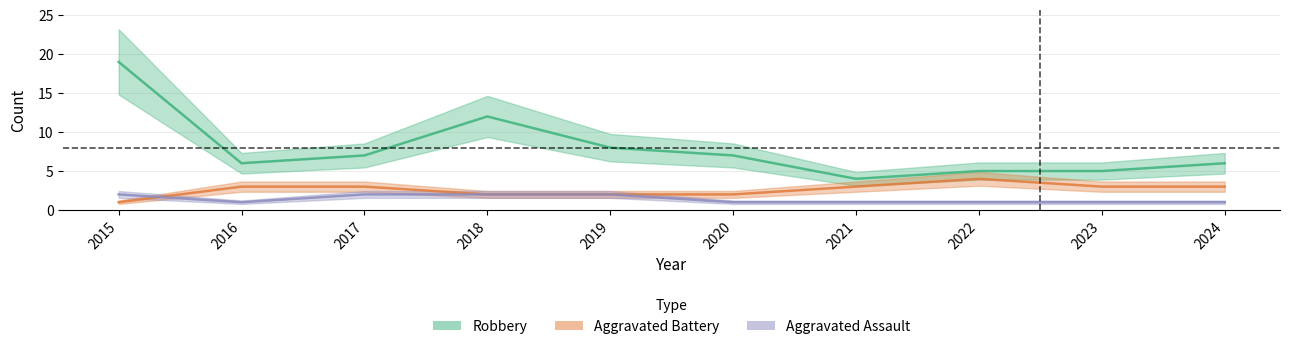

The Aggravated Battery series shows 2 at 2018. True or false?

True